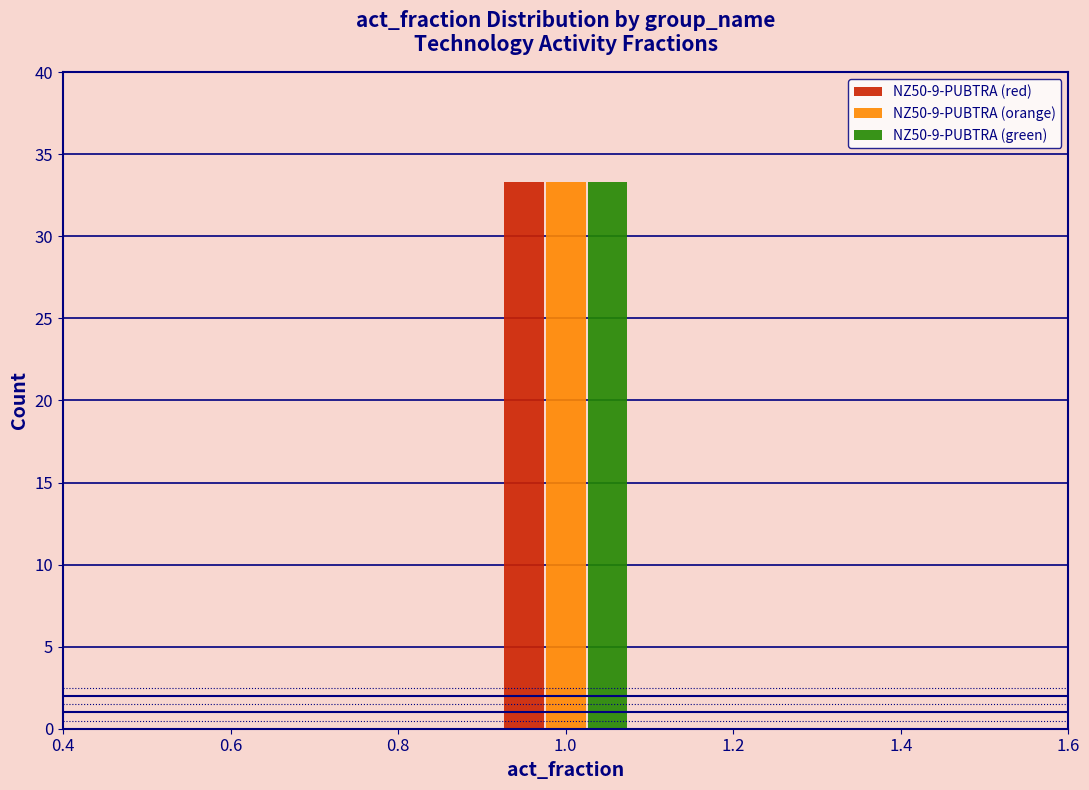

In the NZ50-9-PUBTRA (orange) series, which range on the x-axis has the tallest bar?

0.9 to 1.1